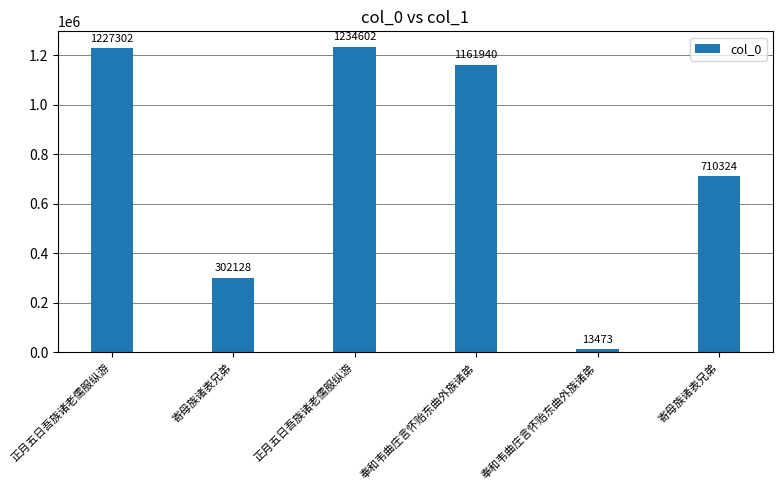

Between 奉和韦曲庄言怀贻东曲外族诸弟 and 寄母族诸表兄弟, which is larger?

寄母族诸表兄弟